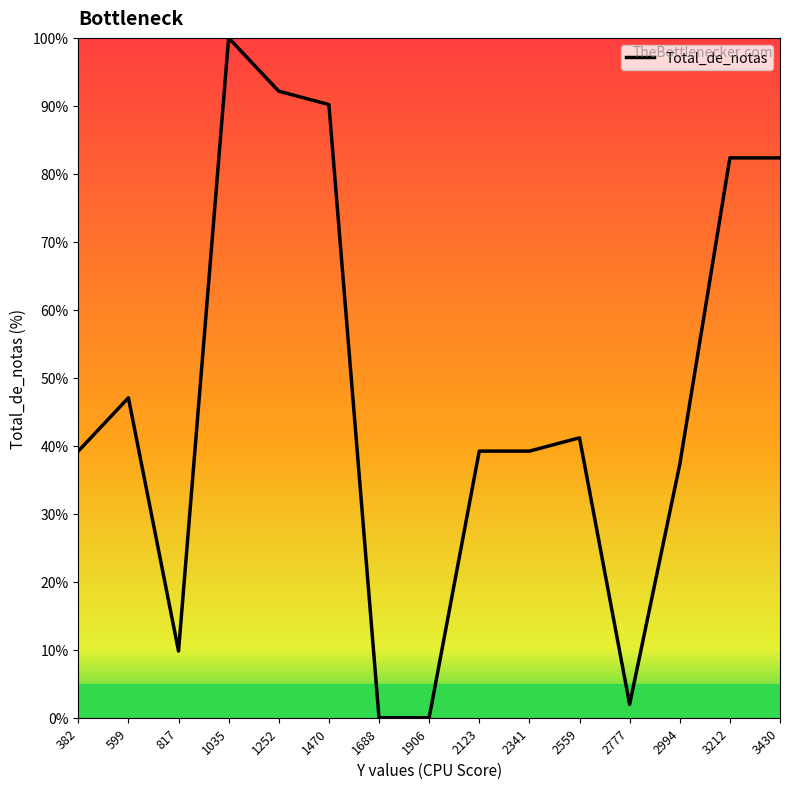

Reading right to left, extract all data points from this chart.

82.4	82.4	37.3	2.0	41.2	39.2	39.2	0.0	0.0	90.2	92.2	100.0	9.8	47.1	39.2